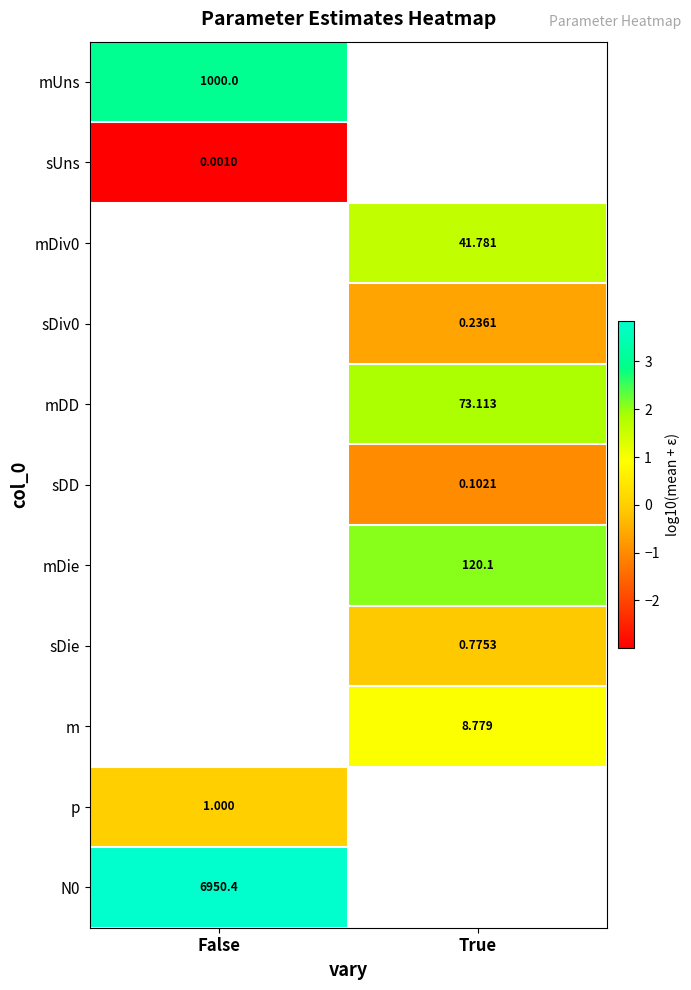

The value of sUns at False is -1.7. True or false?

False